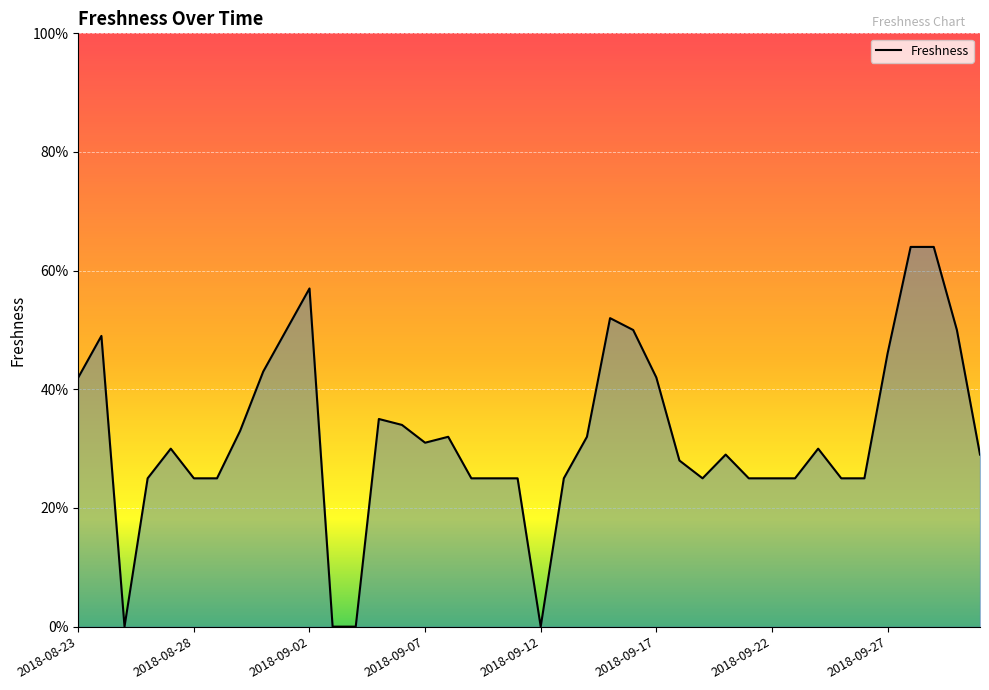

Does the chart have visible grid lines?

Yes